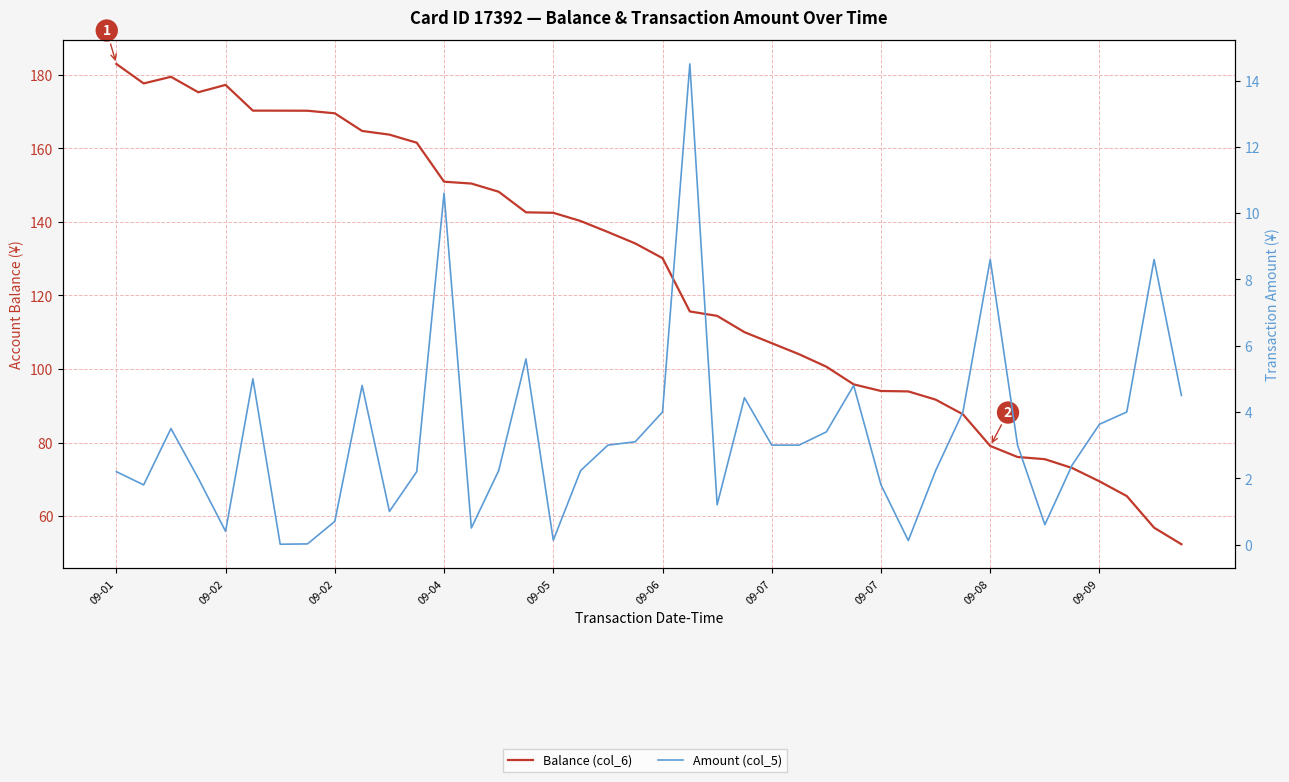

What are all the series names shown in the legend?

Balance (col_6), Amount (col_5)